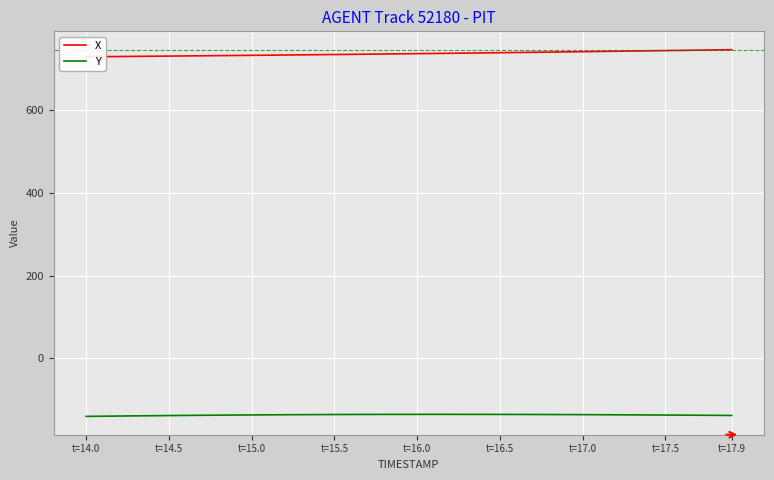

Which series has the largest total across all categories?

X